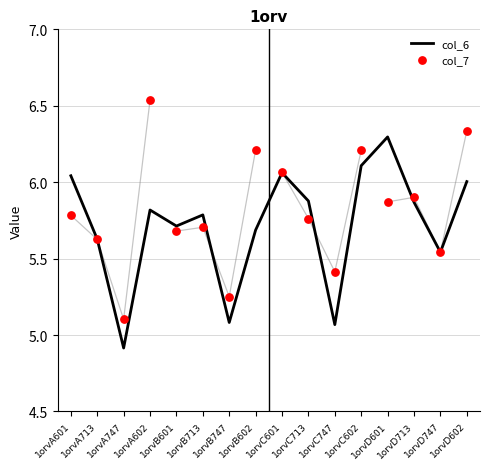

At how many categories does at least one series exceed 5?

16